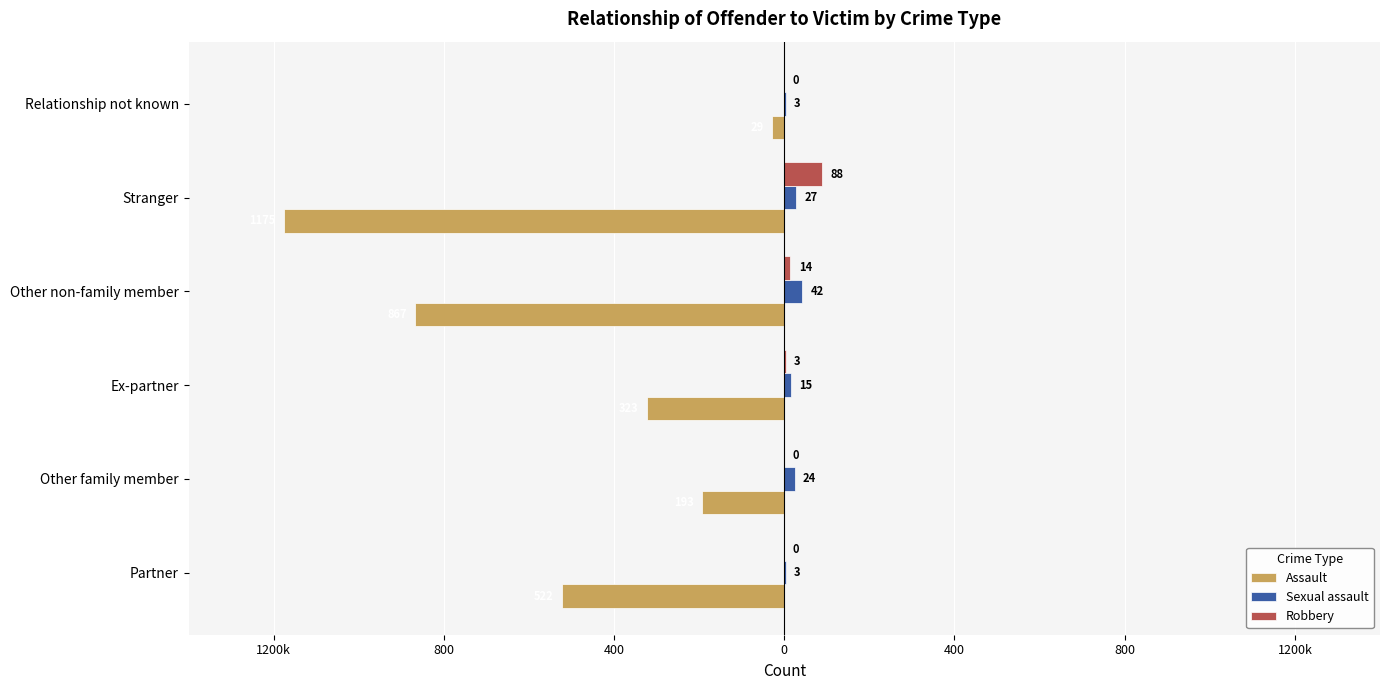

What is the minimum value shown in the chart?

-1175